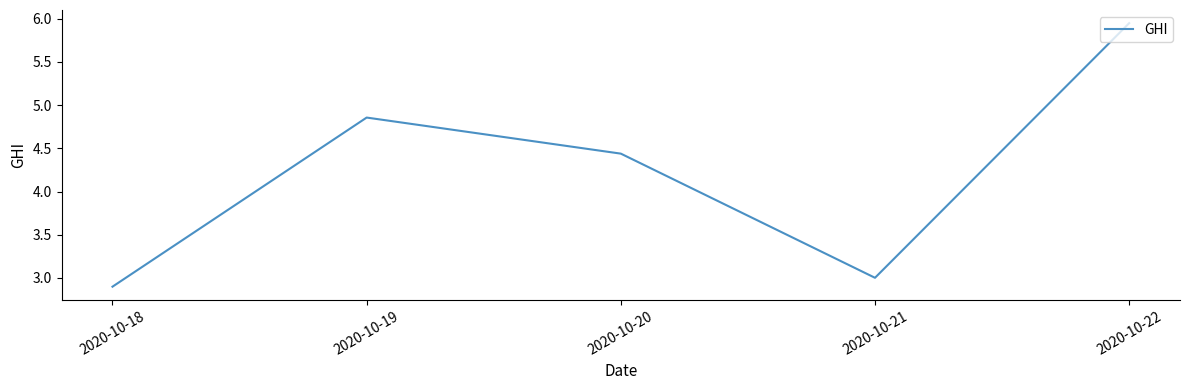

Where does the data first go above 4?

2020-10-19